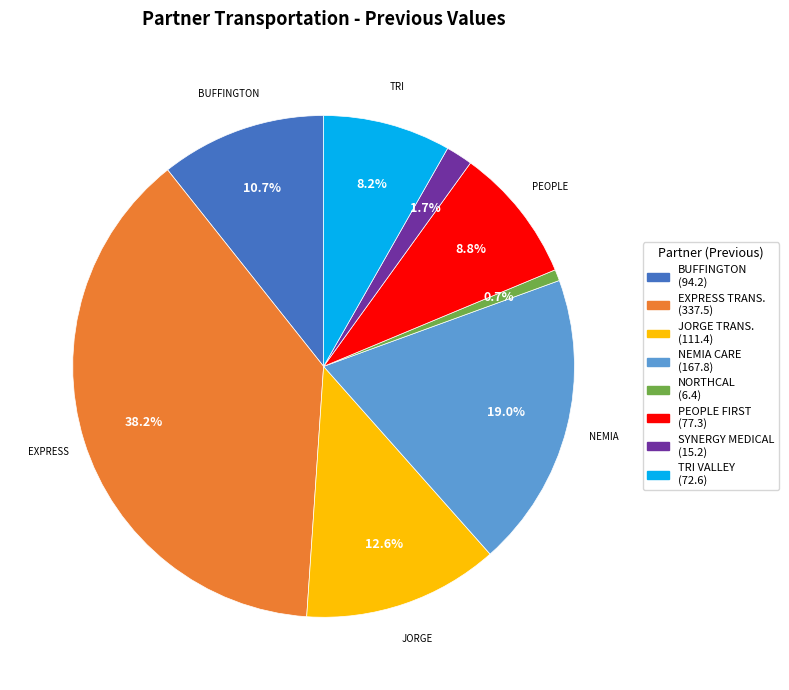

Does any single category account for the majority?

No